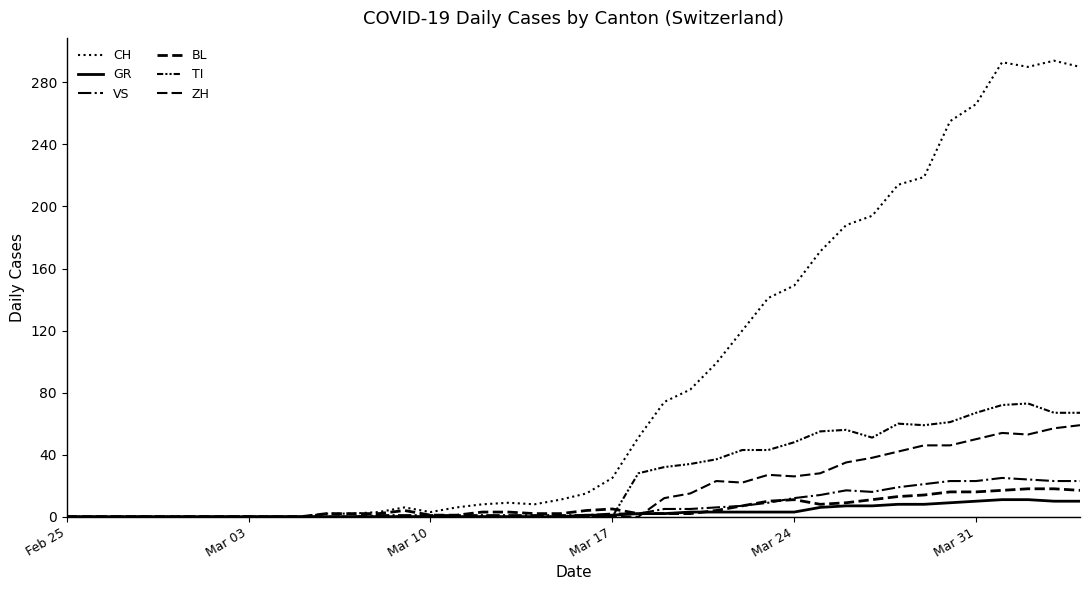

How many lines are shown in the chart?

6